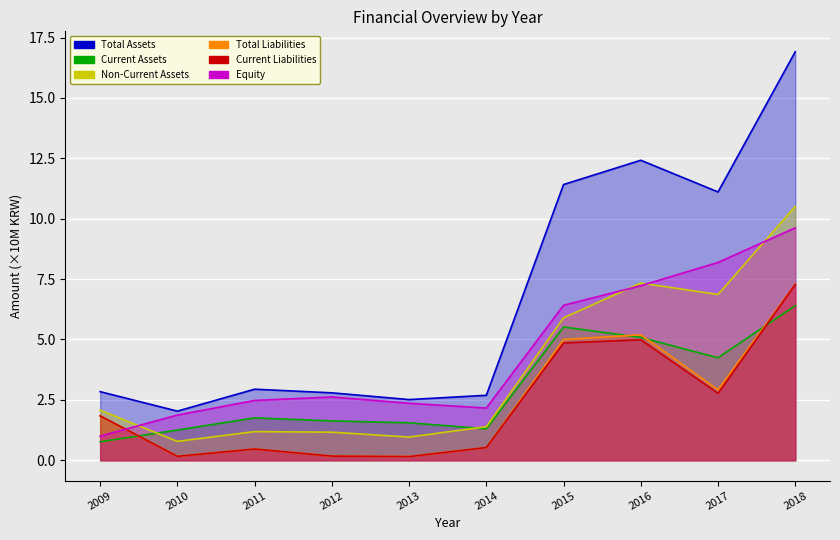

Which series changed the most between 2010 and 2016?

Total Assets